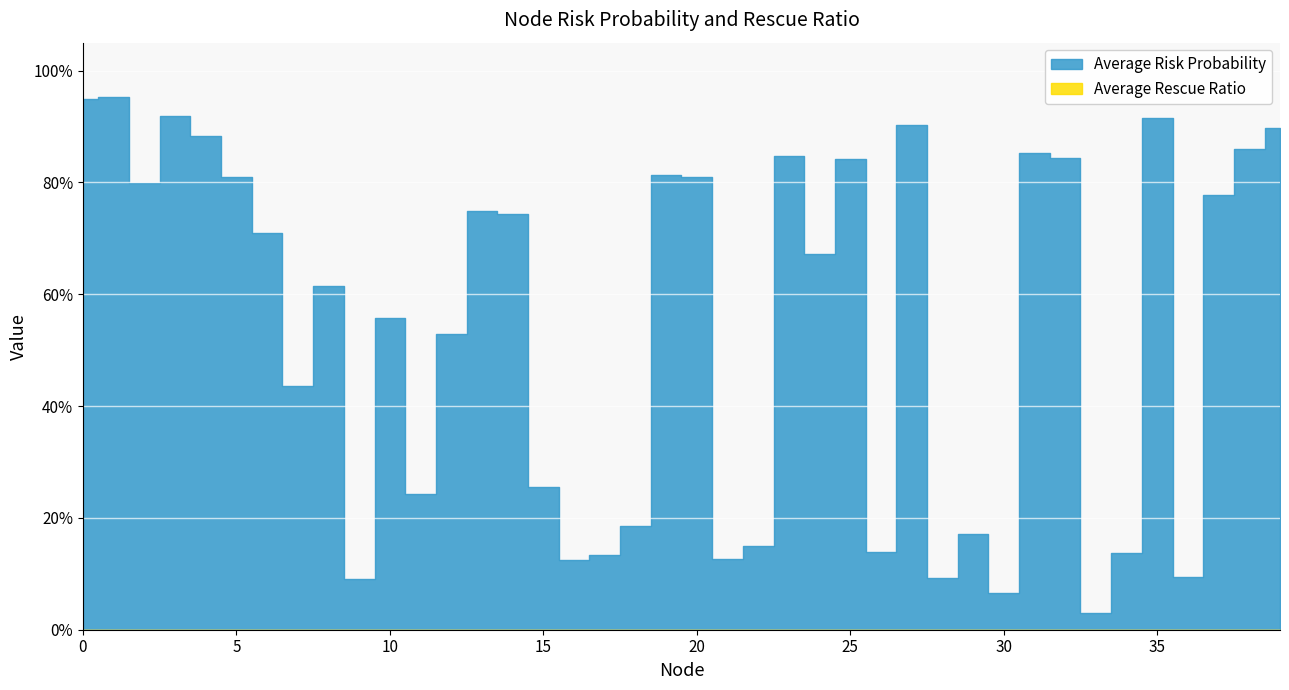

What is the average value of the Average Risk Probability series?

0.5